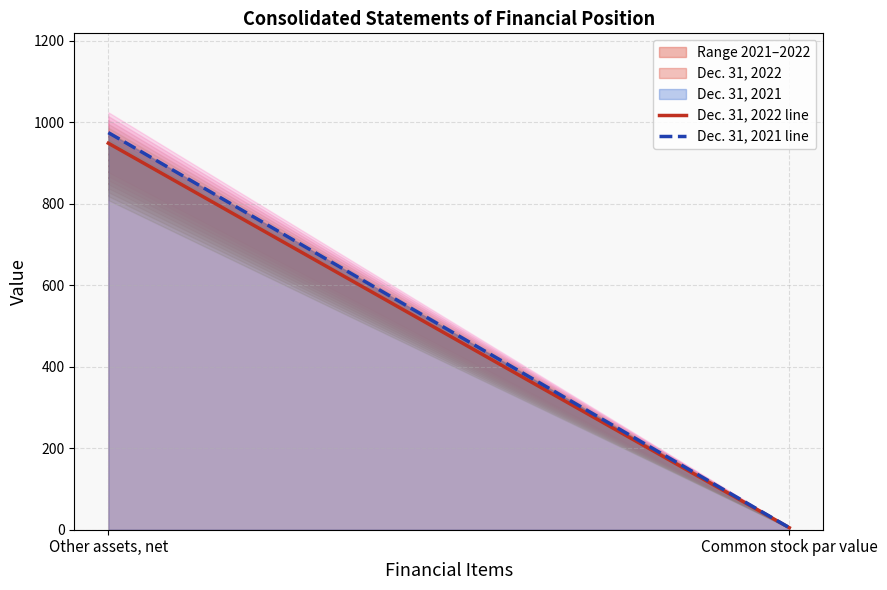

How many lines are shown in the chart?

2